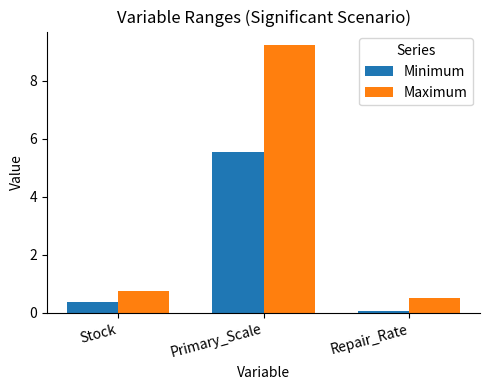

What is the total value across all series at Primary_Scale?

14.8